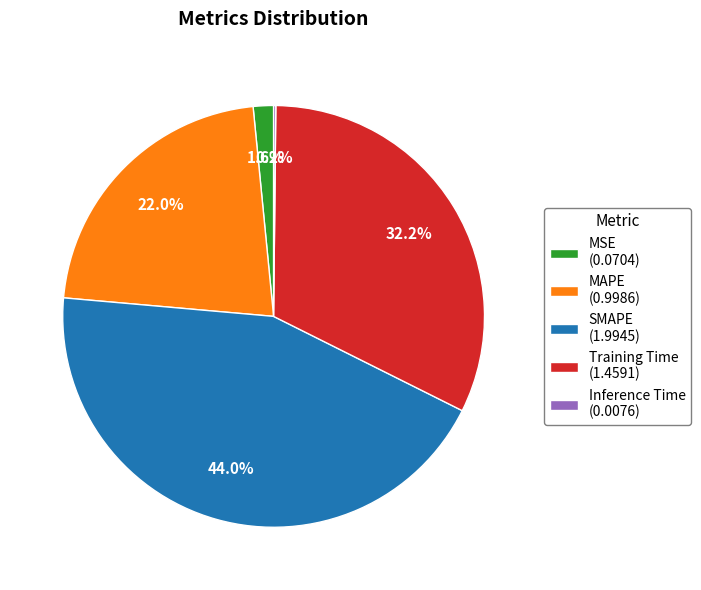

Is there any slice that represents more than half of the pie?

No